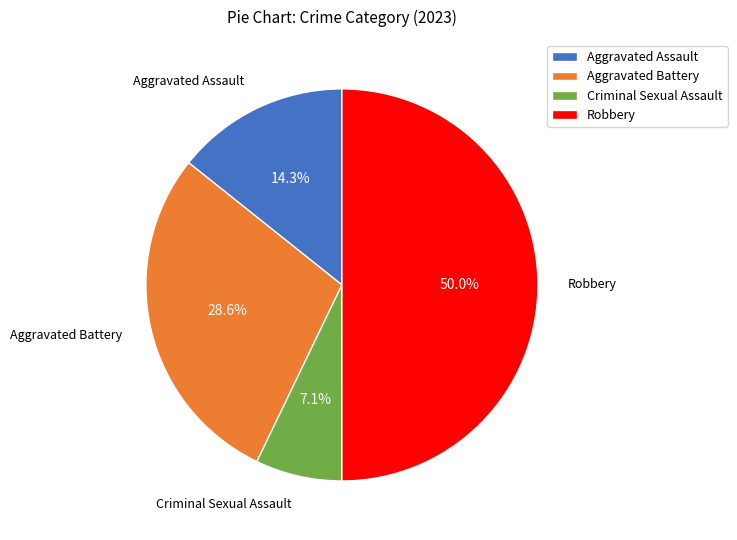

Which slice is the largest?

Robbery